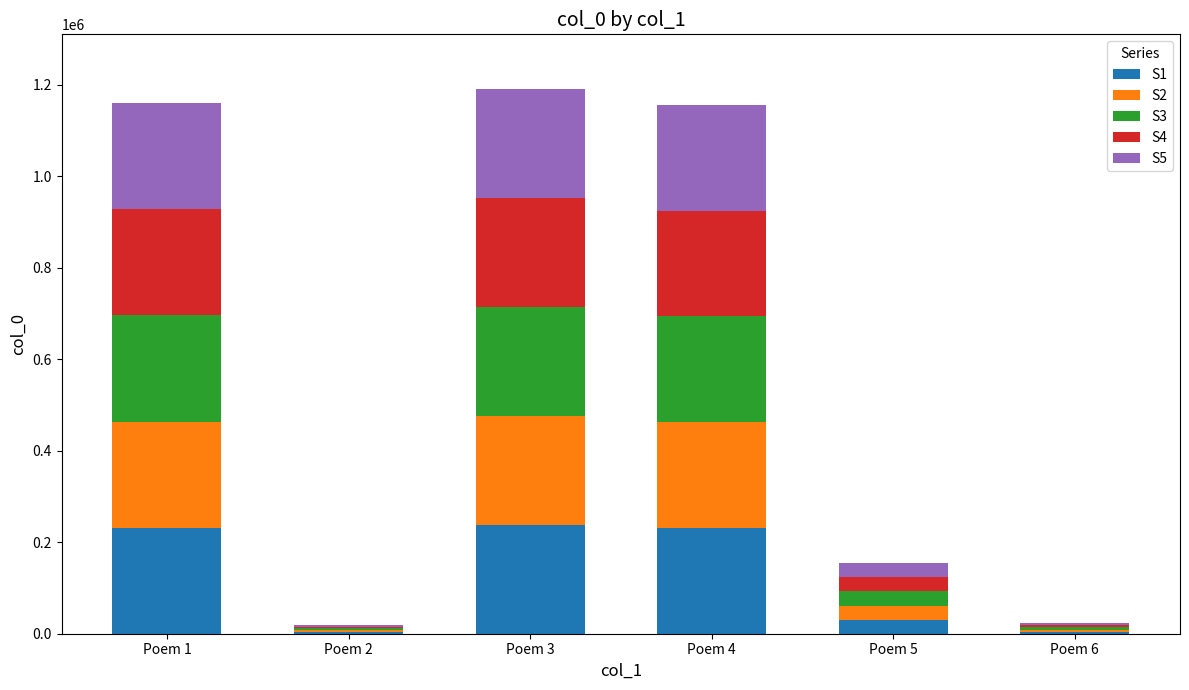

What is the maximum value for S1?

238317.6